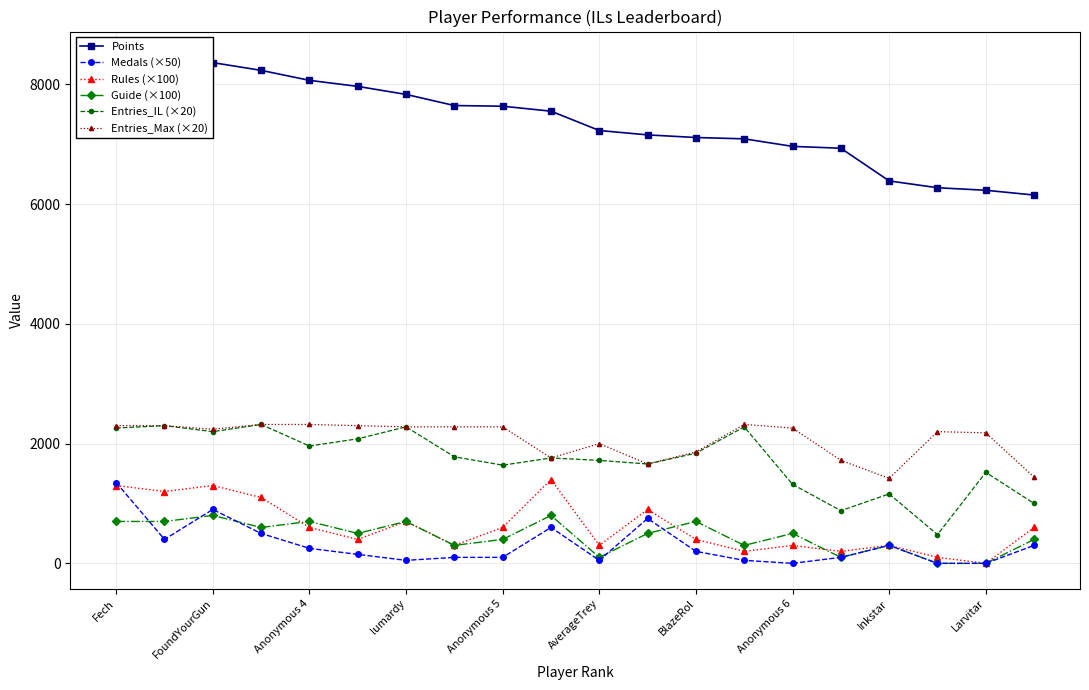

What are all the series names shown in the legend?

Points, Medals (×50), Rules (×100), Guide (×100), Entries_IL (×20), Entries_Max (×20)